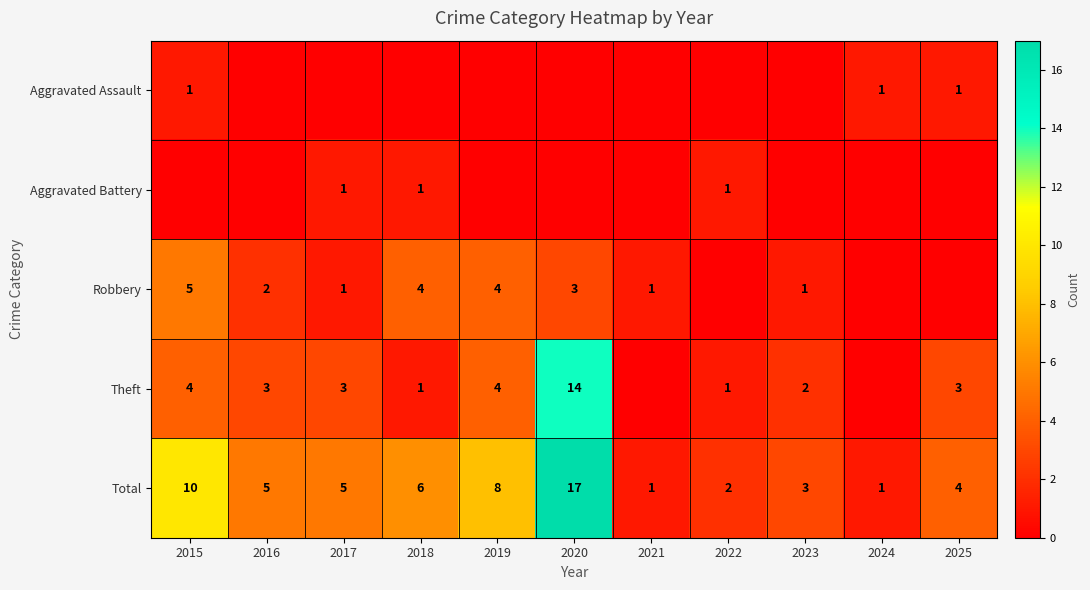

At which label does Total reach its peak?

2020